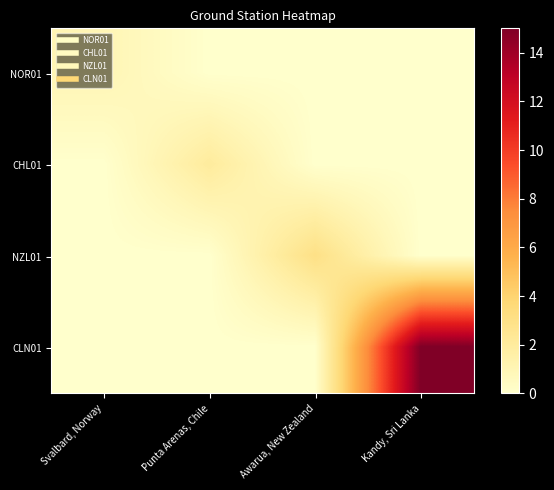

Reading left to right, extract all data points from this chart.

NOR01: Svalbard, Norway=1	Punta Arenas, Chile=0	Awarua, New Zealand=0	Kandy, Sri Lanka=0
CHL01: Svalbard, Norway=0	Punta Arenas, Chile=2	Awarua, New Zealand=0	Kandy, Sri Lanka=0
NZL01: Svalbard, Norway=0	Punta Arenas, Chile=0	Awarua, New Zealand=3	Kandy, Sri Lanka=0
CLN01: Svalbard, Norway=0	Punta Arenas, Chile=0	Awarua, New Zealand=0	Kandy, Sri Lanka=15